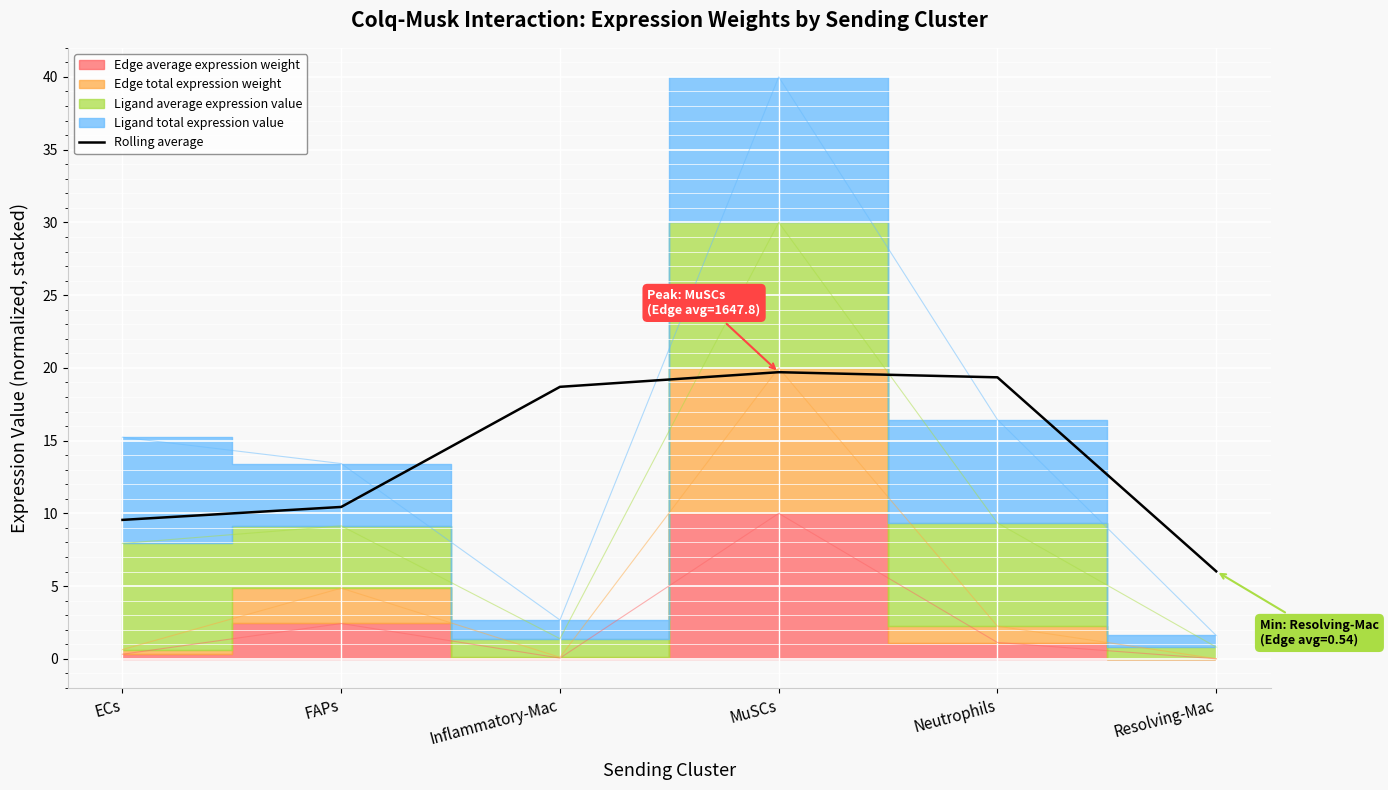

How many data points are above 18?

3